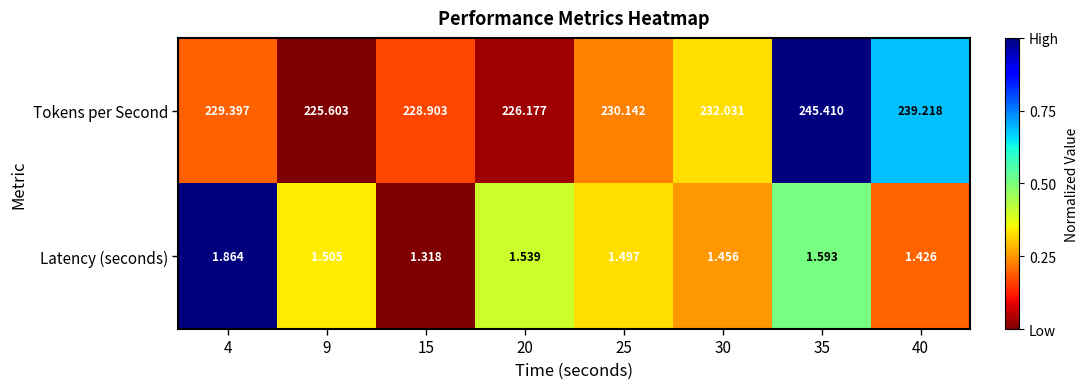

Which series has the largest total across all categories?

Tokens per Second